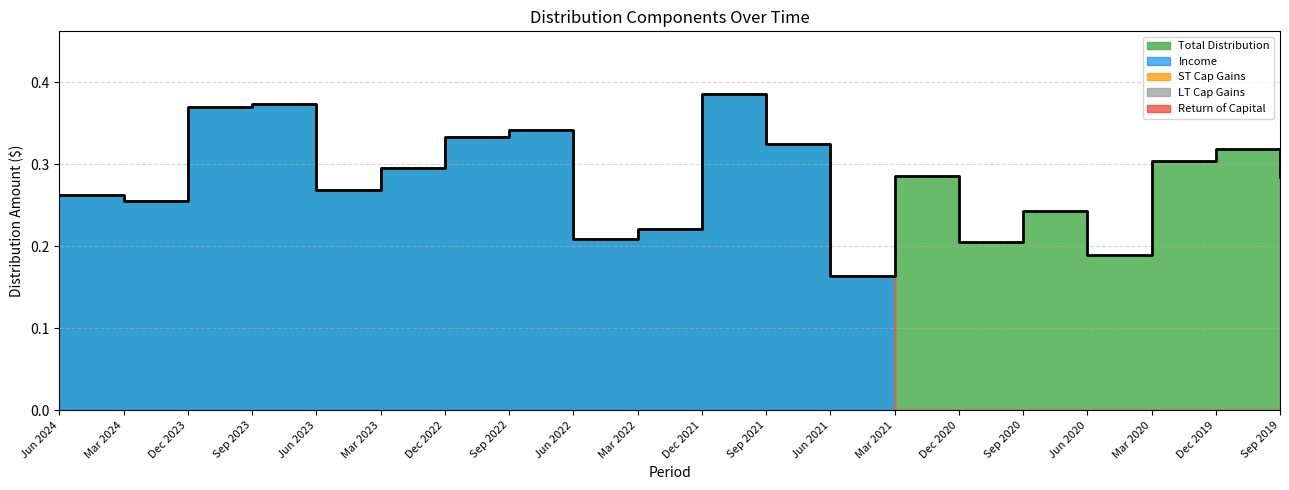

Rank the categories by LT Cap Gains value from highest to lowest.

Jun 2024, Mar 2024, Dec 2023, Sep 2023, Jun 2023, Mar 2023, Dec 2022, Sep 2022, Jun 2022, Mar 2022, Dec 2021, Sep 2021, Jun 2021, Mar 2021, Dec 2020, Sep 2020, Jun 2020, Mar 2020, Dec 2019, Sep 2019